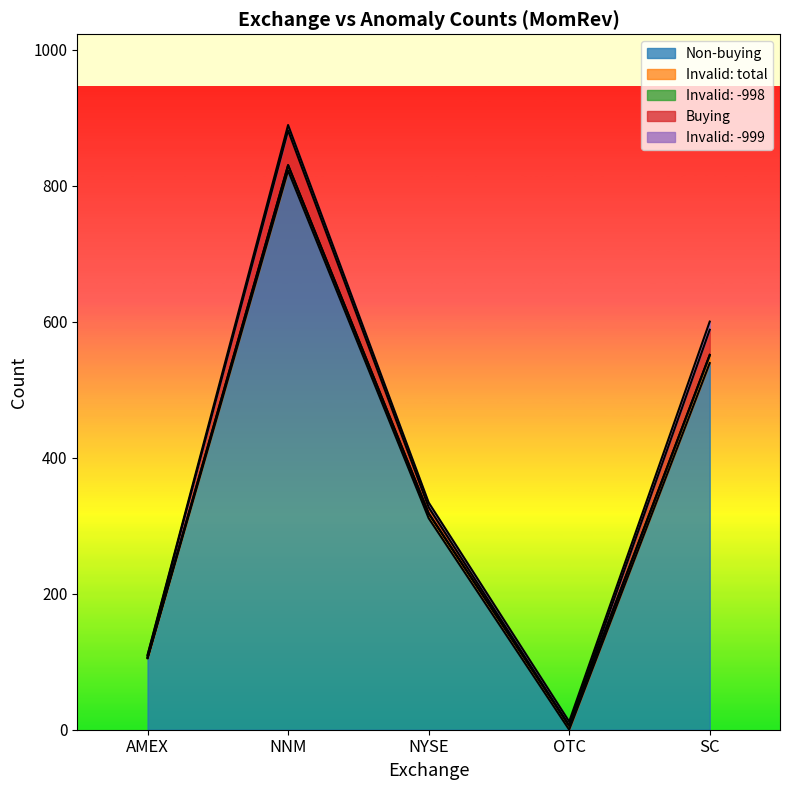

Which series has the widest spread of values?

Non-buying